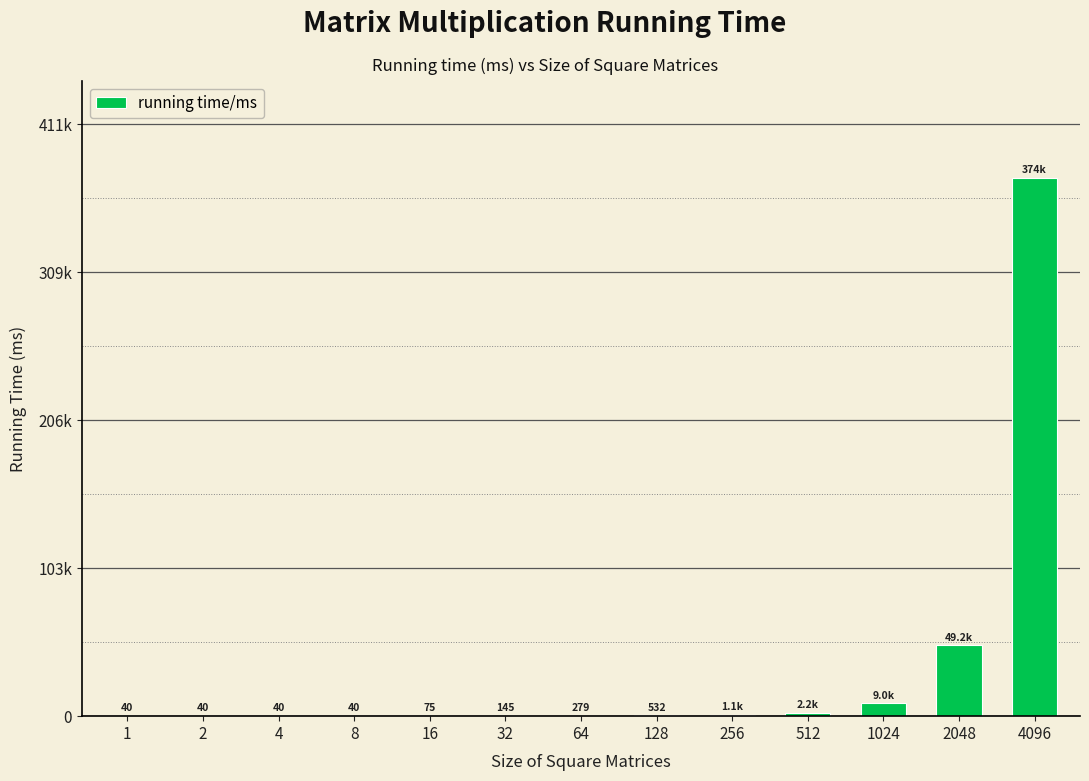

What is the ratio of the value at 128 to the value at 1?

13.2